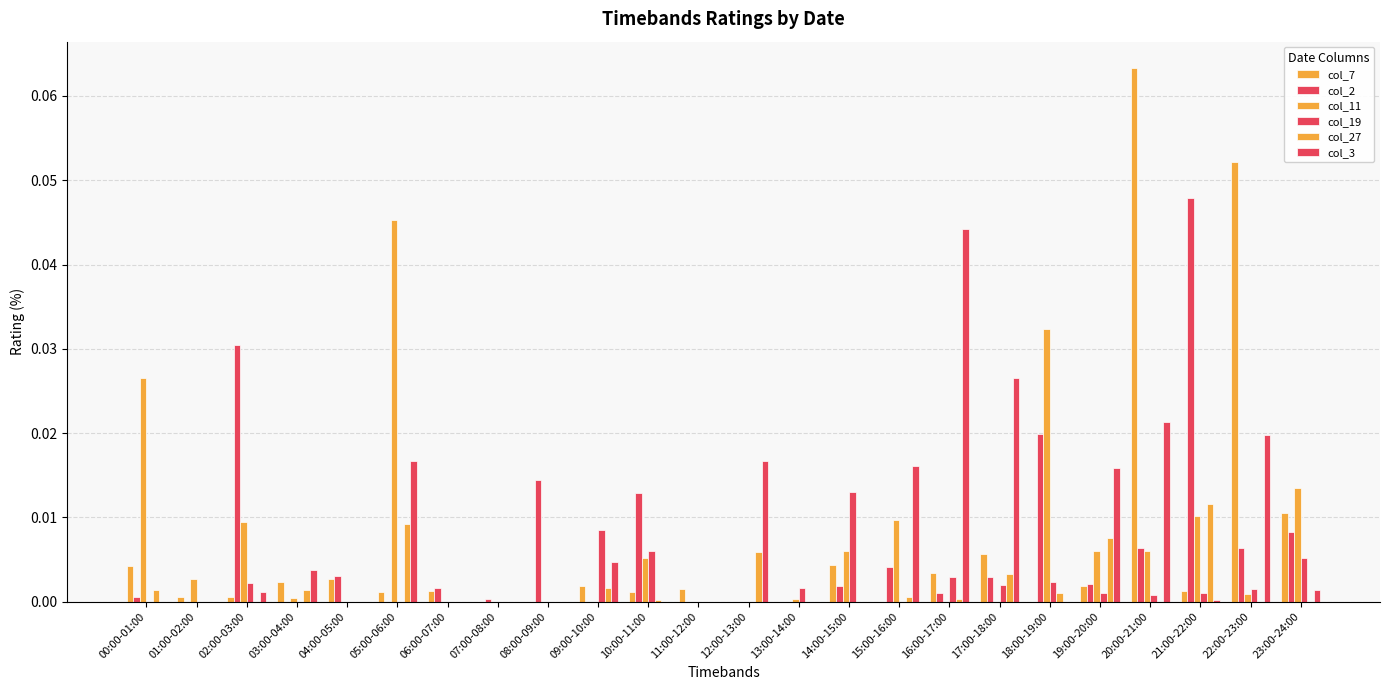

Are the bars horizontal?

No